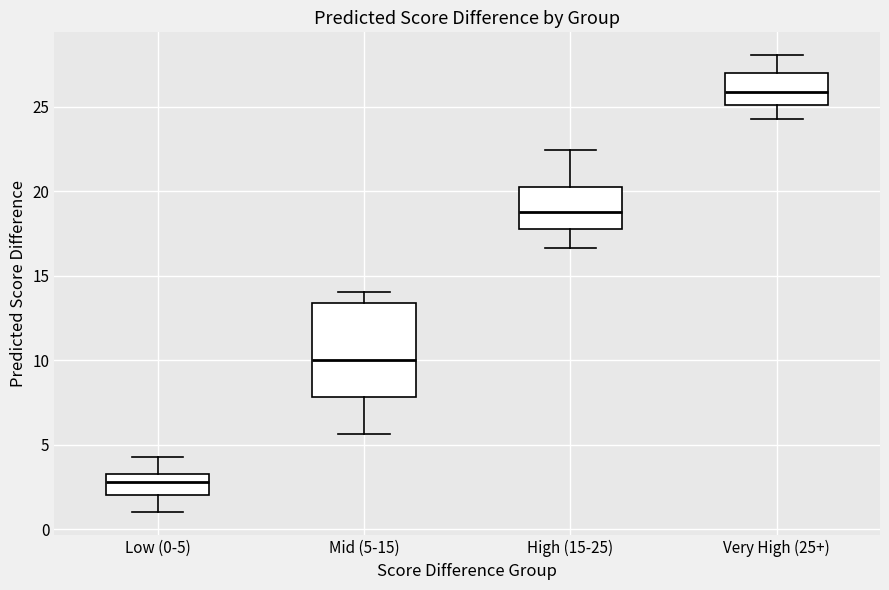

Reading left to right, transcribe this box plot: for each box, give where its median line is, the range the box spans, and where its two whiskers end, as read against the y-axis. The values are not printed on the chart, so give them approximately, as read against the axis.

Low (0-5): median 3.0, box 2.0 to 3.5, whiskers 1.0 to 4.5
Mid (5-15): median 10.0, box 8.0 to 13.5, whiskers 5.5 to 14.0
High (15-25): median 19.0, box 18.0 to 20.5, whiskers 16.5 to 22.5
Very High (25+): median 26.0, box 25.0 to 27.0, whiskers 24.5 to 28.0